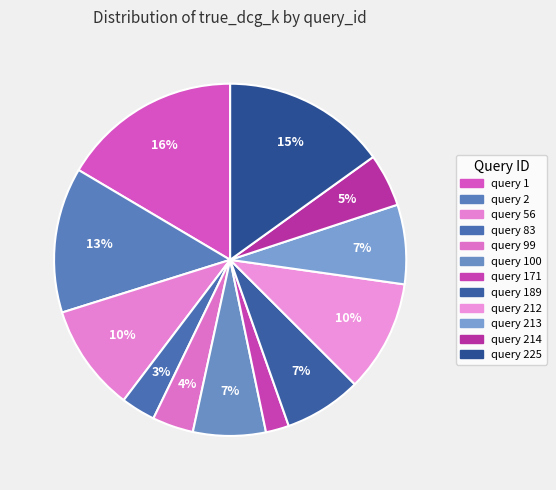

How many segments does this pie chart have?

12